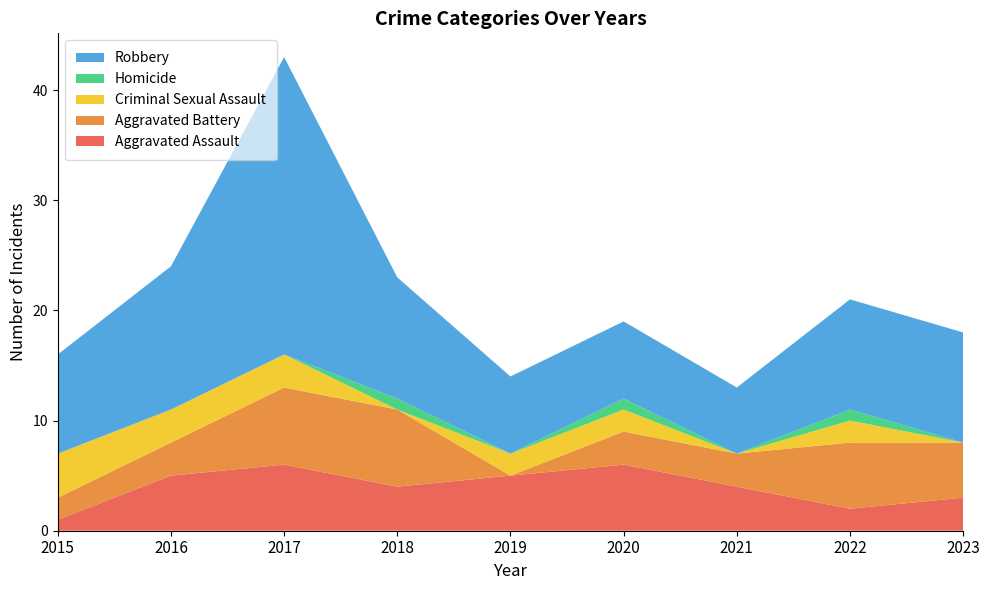

Reading right to left, transcribe all the data shown in this chart.

Aggravated Assault: 3	2	4	6	5	4	6	5	1
Aggravated Battery: 5	6	3	3	0	7	7	3	2
Criminal Sexual Assault: 0	2	0	2	2	0	3	3	4
Homicide: 0	1	0	1	0	1	0	0	0
Robbery: 10	10	6	7	7	11	27	13	9